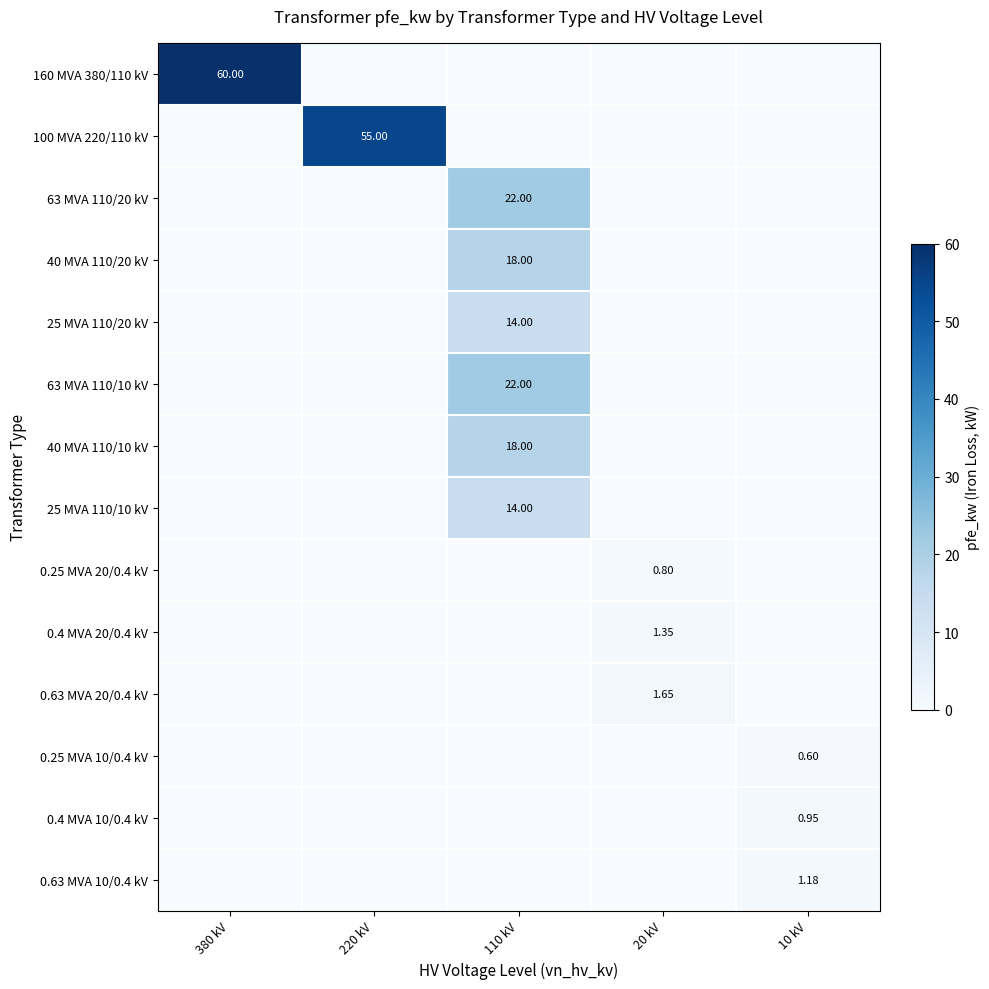

What is the difference between the maximum and minimum values in the 25 MVA 110/10 kV series?

14.0